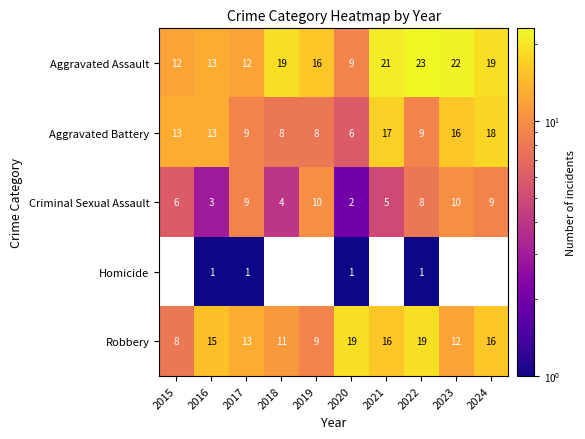

What is the sum of all Aggravated Battery values?

117